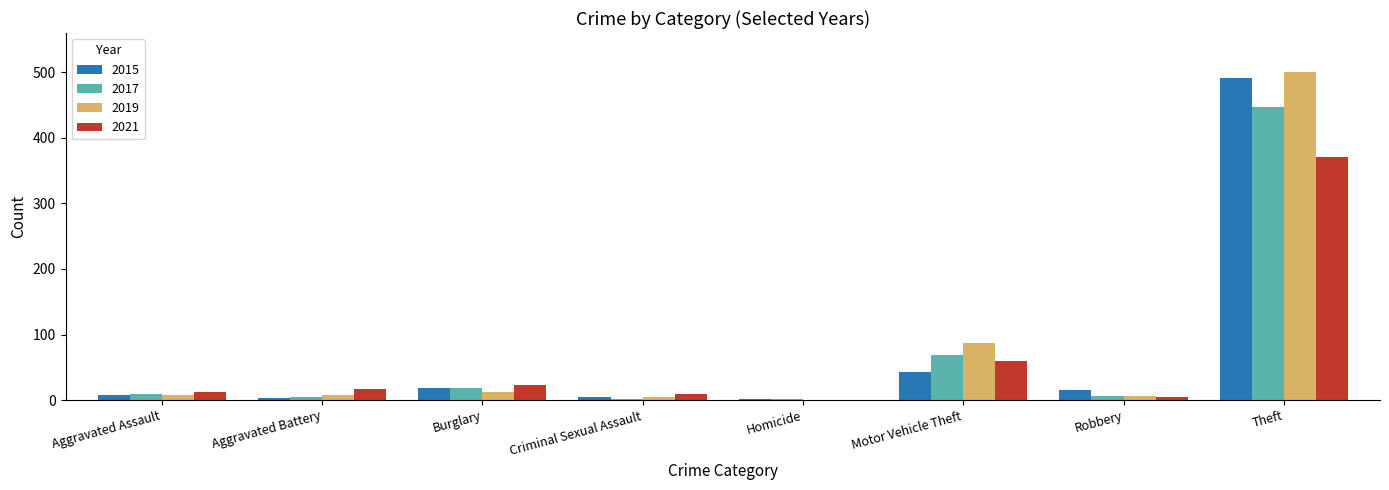

How many categories are shown in the chart?

8